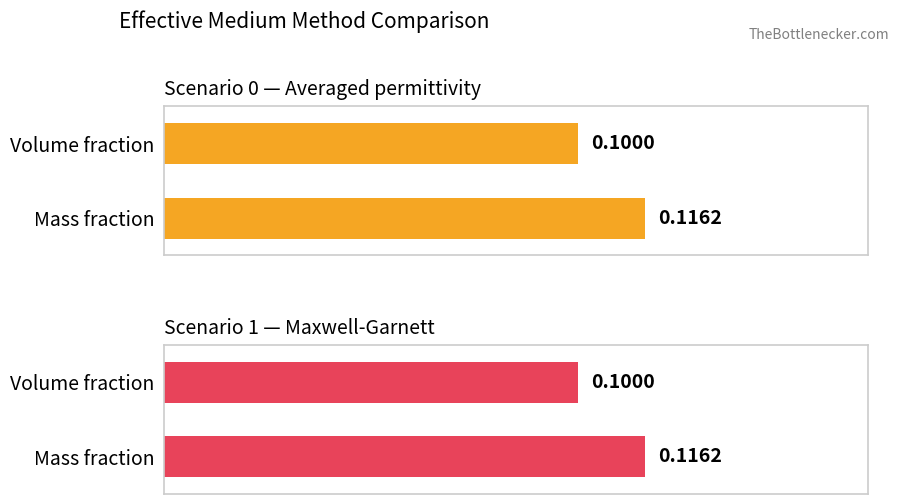

Rank the series by their maximum value, from highest to lowest.

Averaged permittivity, Maxwell-Garnett